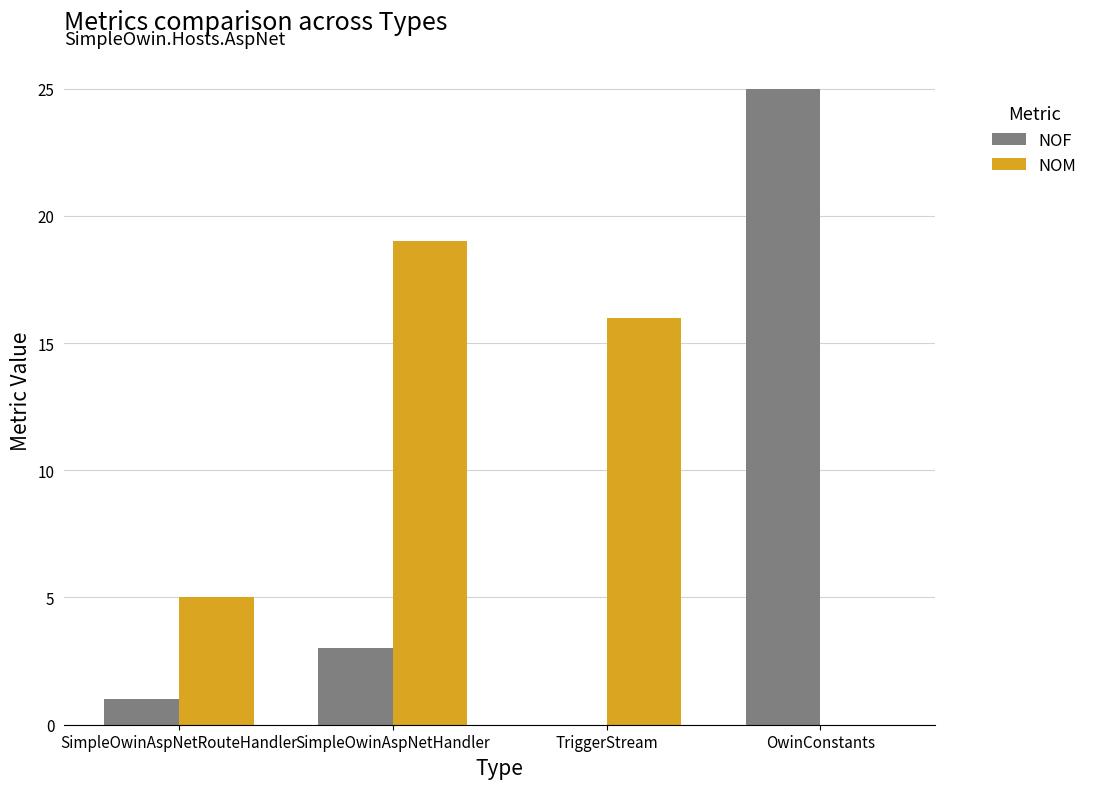

What is the sum of all NOF values?

29